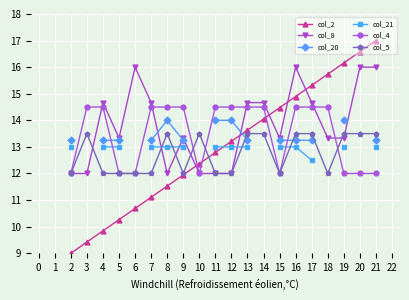

What is the difference between the col_4 values at 2 and 10?

0.0